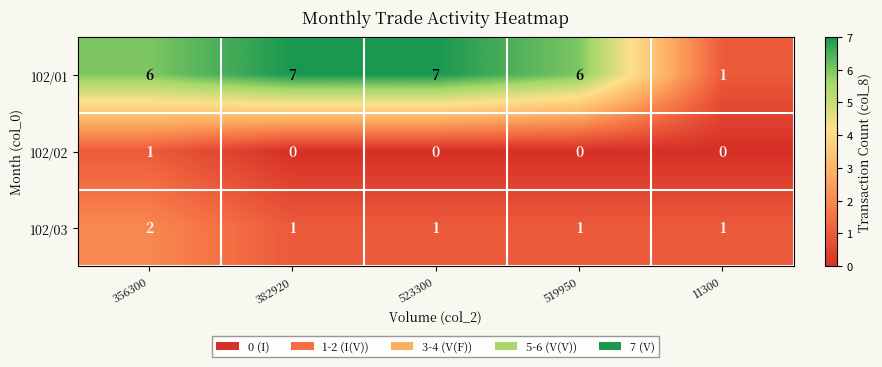

Count the 102/01 values in the range 6 to 7.

4